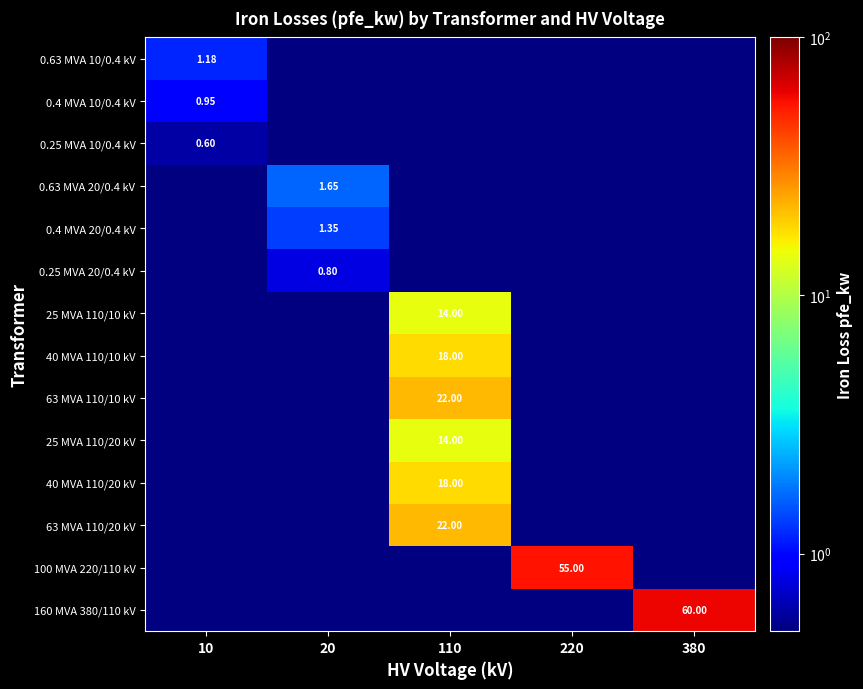

The 40 MVA 110/10 kV series shows 0.0 at 380. True or false?

True